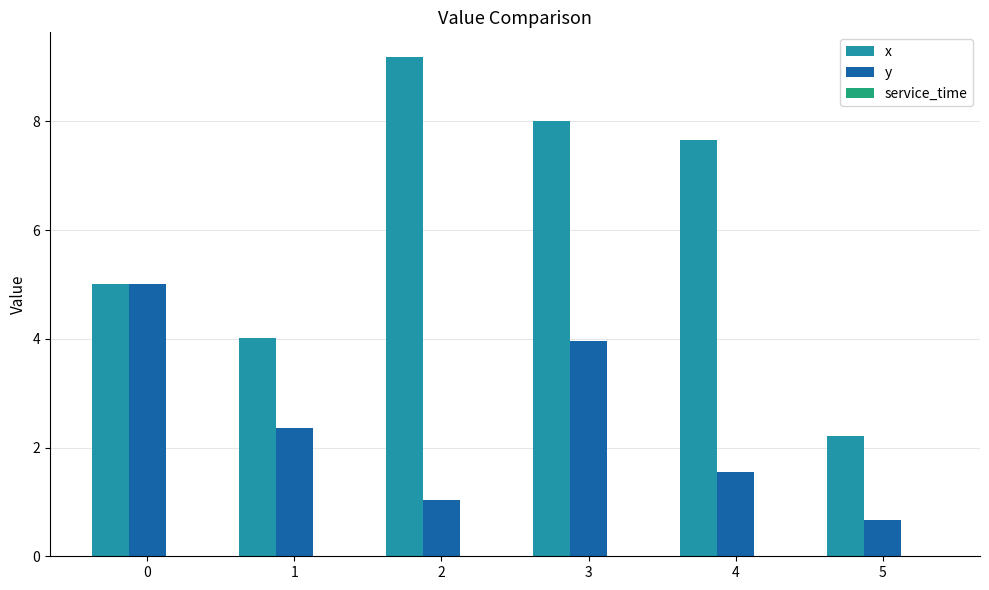

How many categories are shown in the chart?

6